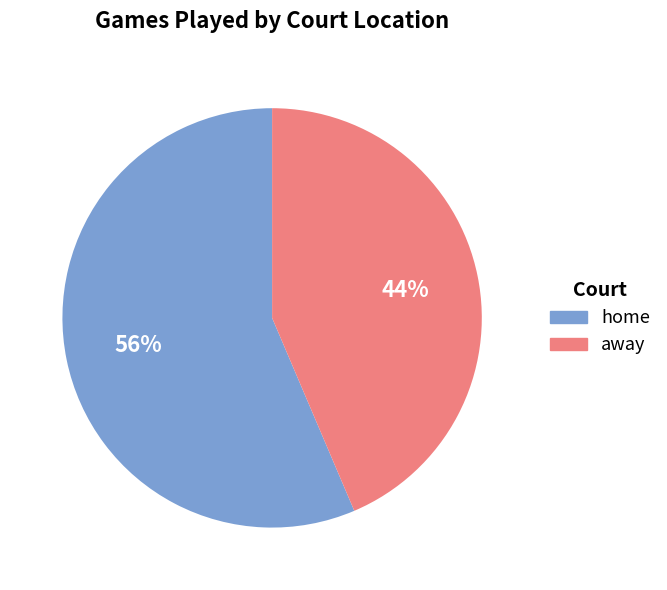

Does home account for over 50% of the chart?

Yes